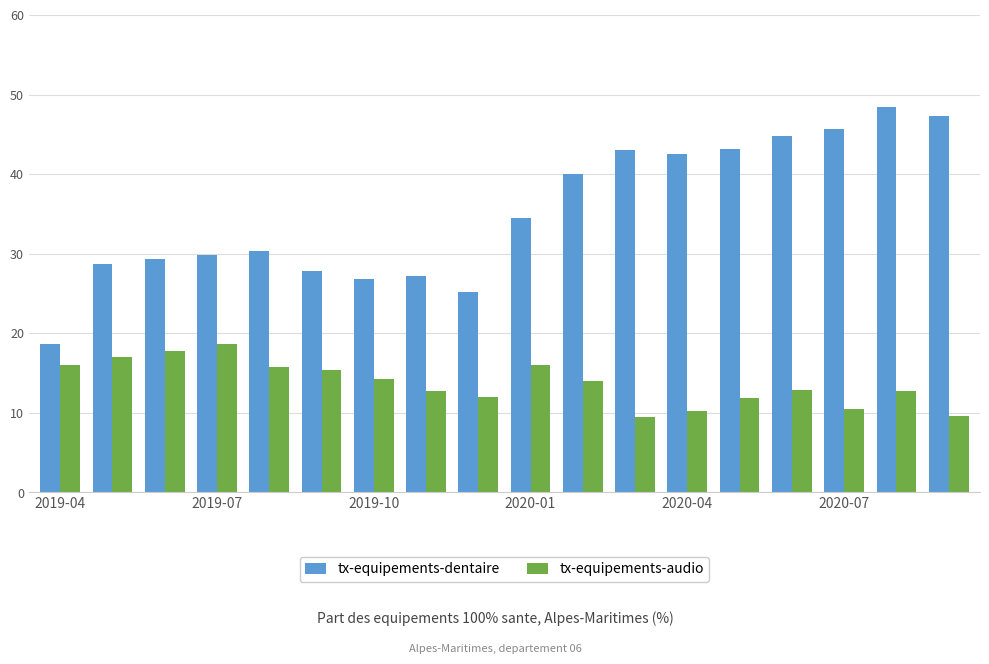

Which series has the widest spread of values?

tx-equipements-dentaire